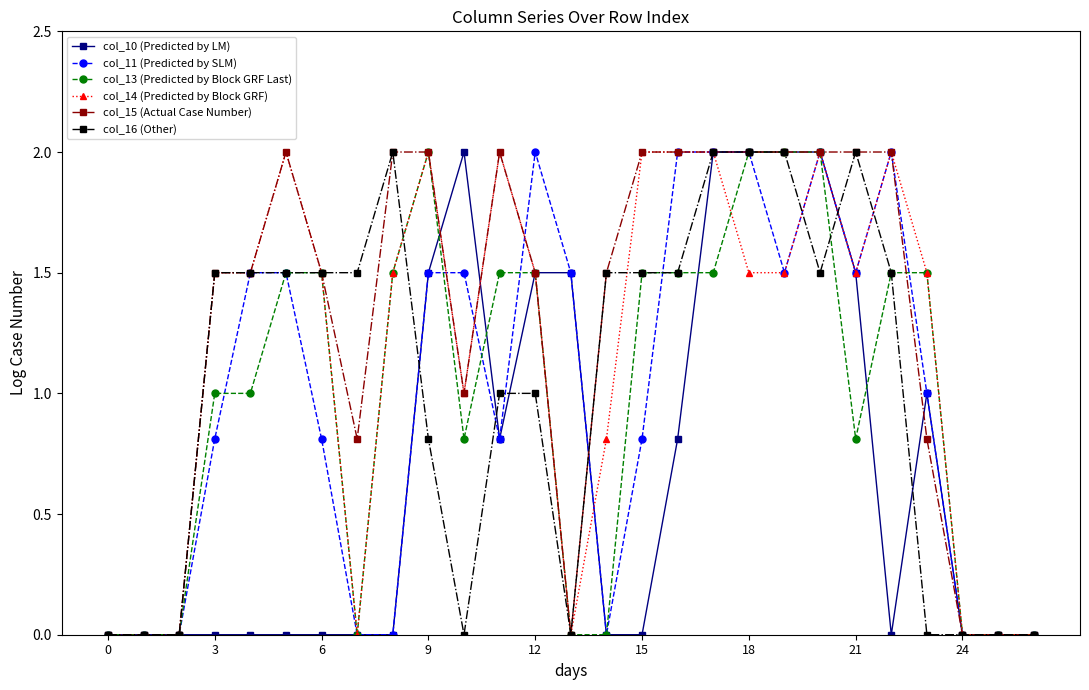

What is the maximum value shown in the chart?

2.0